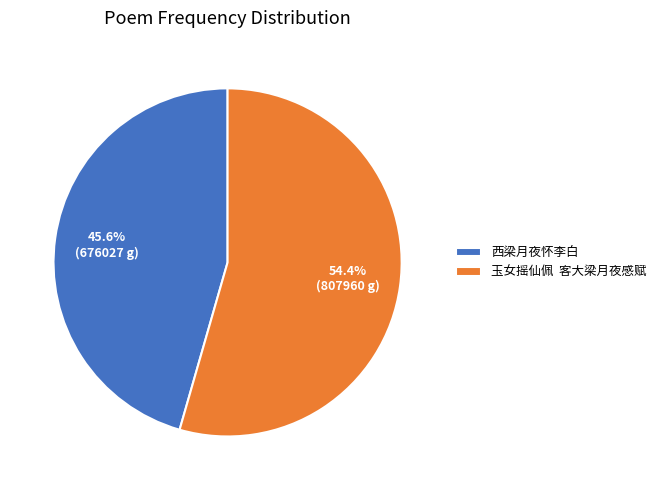

Rank the categories by value from lowest to highest.

西梁月夜怀李白, 玉女摇仙佩 客大梁月夜感赋